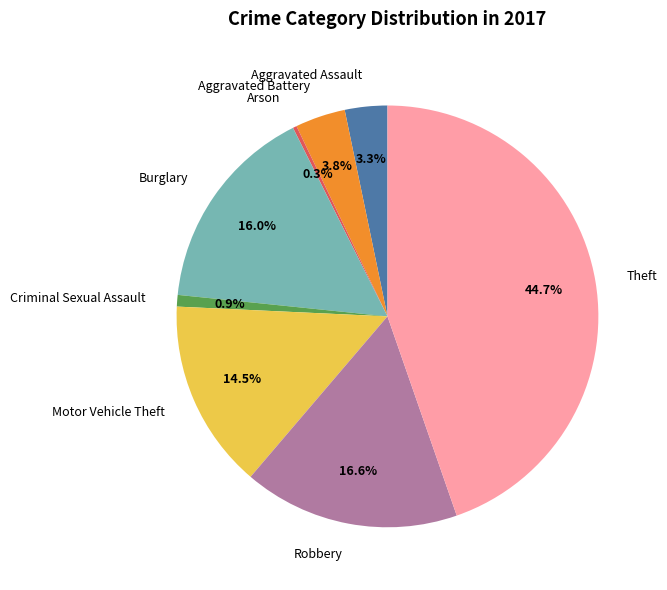

Rank the categories by value from lowest to highest.

Arson, Criminal Sexual Assault, Aggravated Assault, Aggravated Battery, Motor Vehicle Theft, Burglary, Robbery, Theft